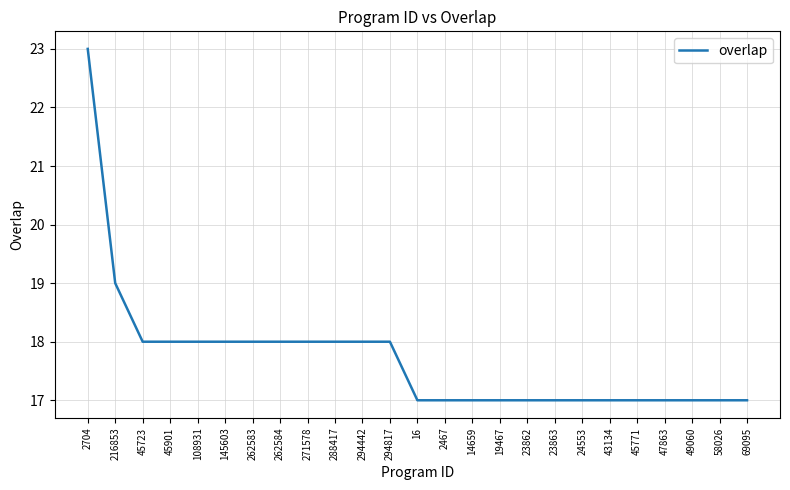

The chart shows a value of 8 at 288417. True or false?

False